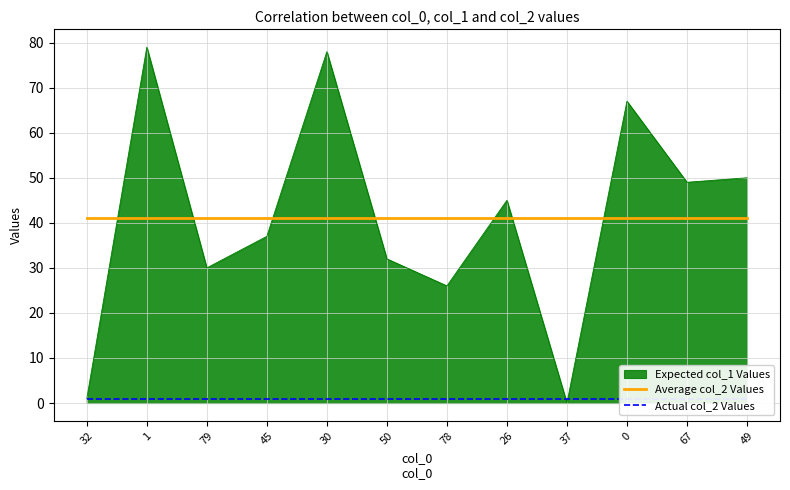

What is the highest value of the Expected col_1 Values series?

79.0